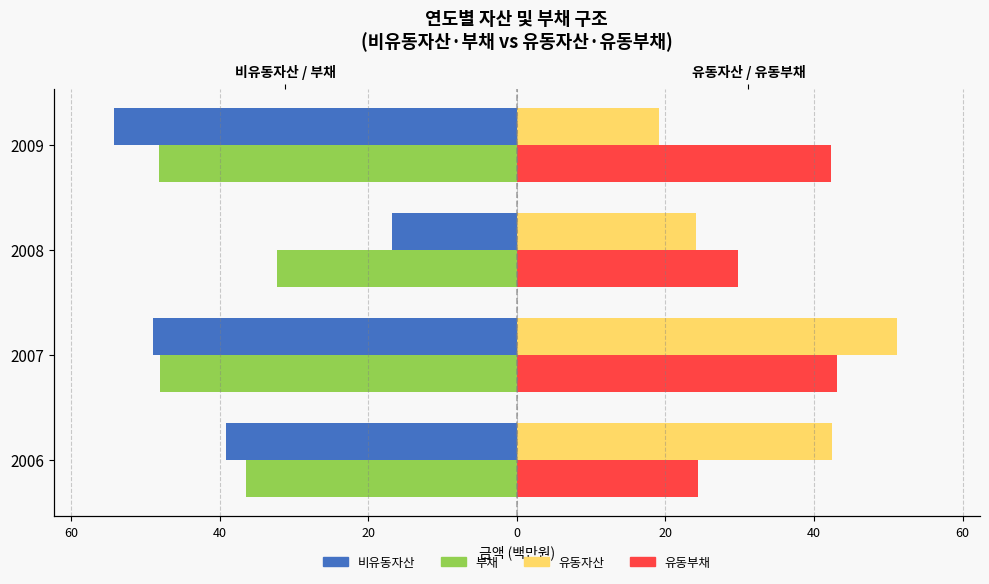

At how many categories does at least one series exceed -48?

4